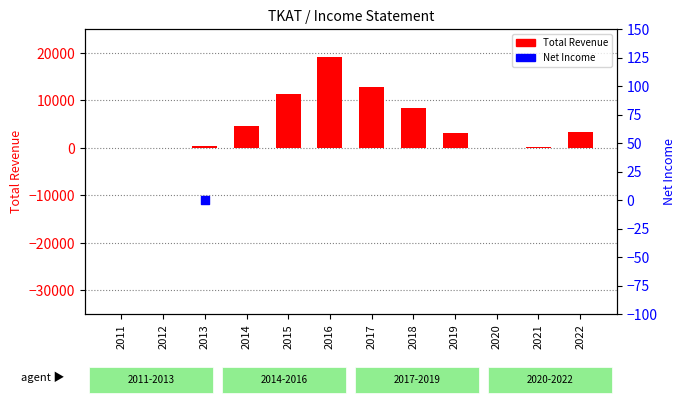

What are all the series names shown in the legend?

Total Revenue, Net Income